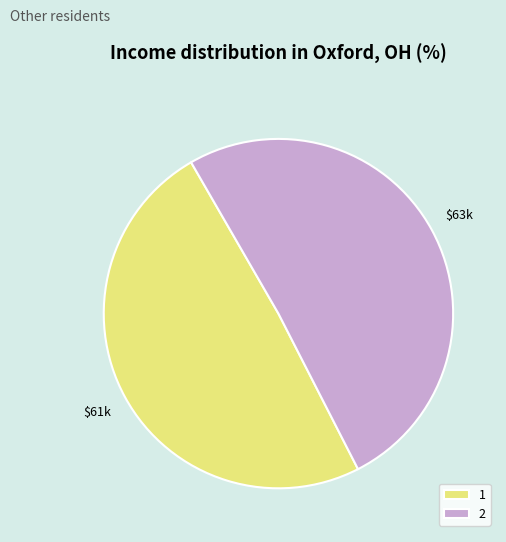

True or false: 1 accounts for 56% of the total.

False